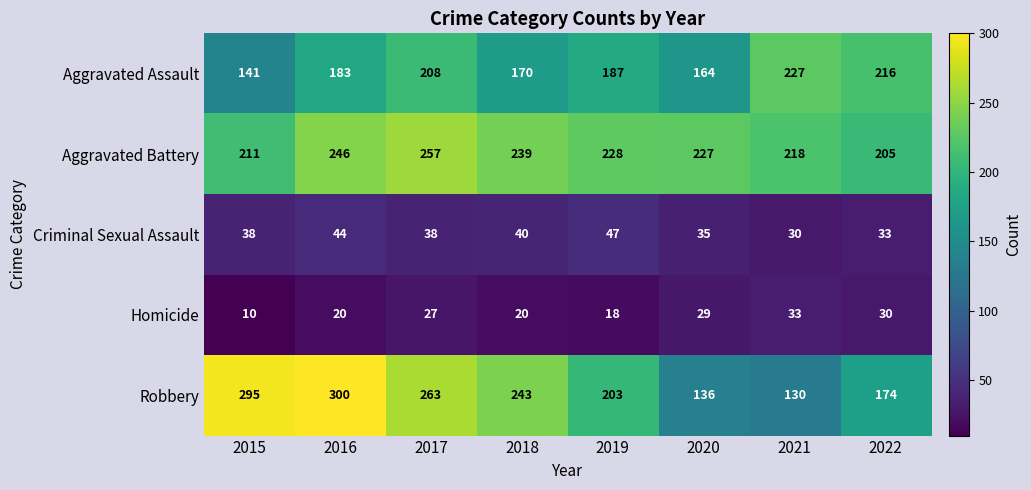

What is the minimum value shown in the chart?

10